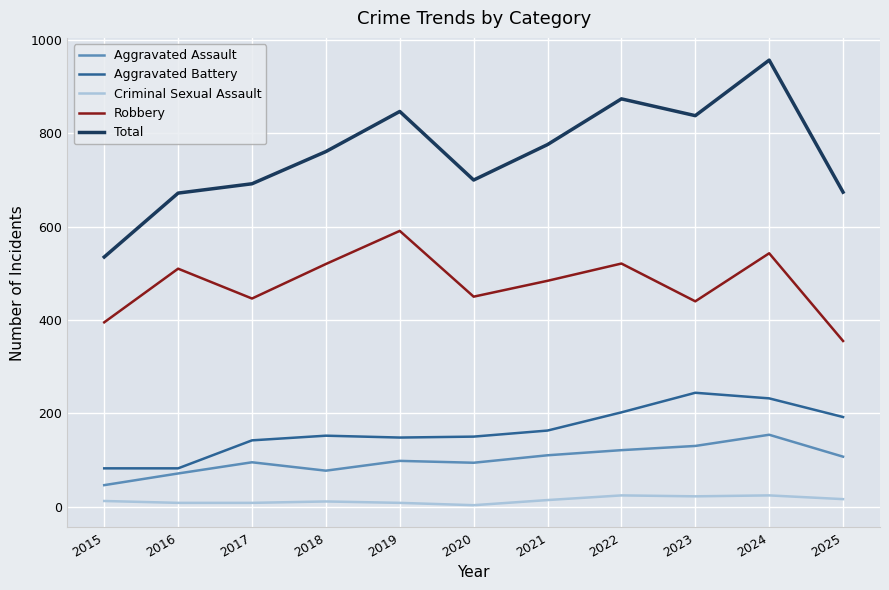

What is the sum of all Aggravated Battery values?

1789